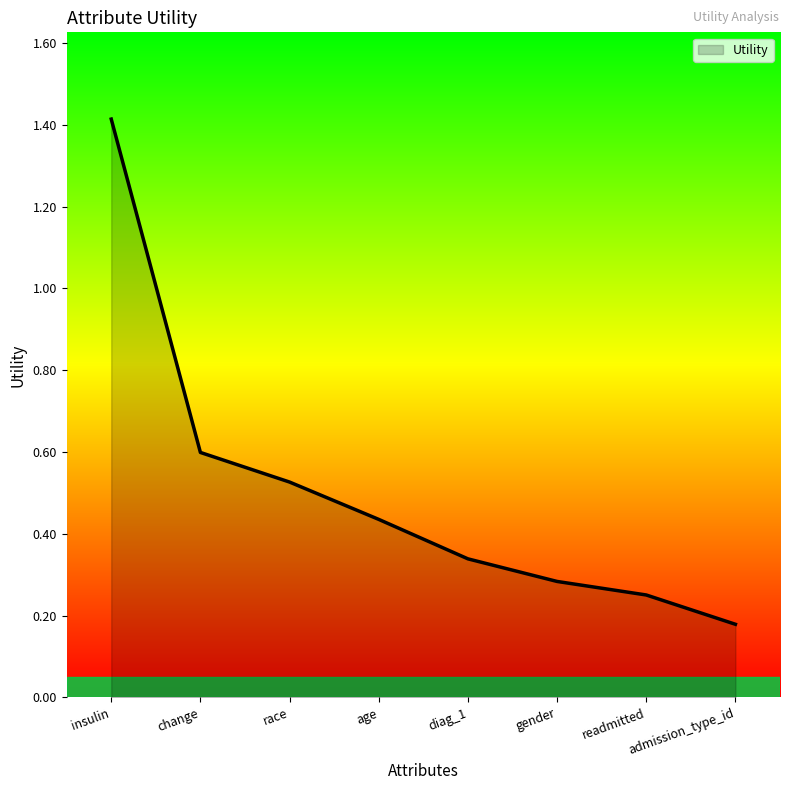

What is the difference between the maximum and second lowest values?

1.2